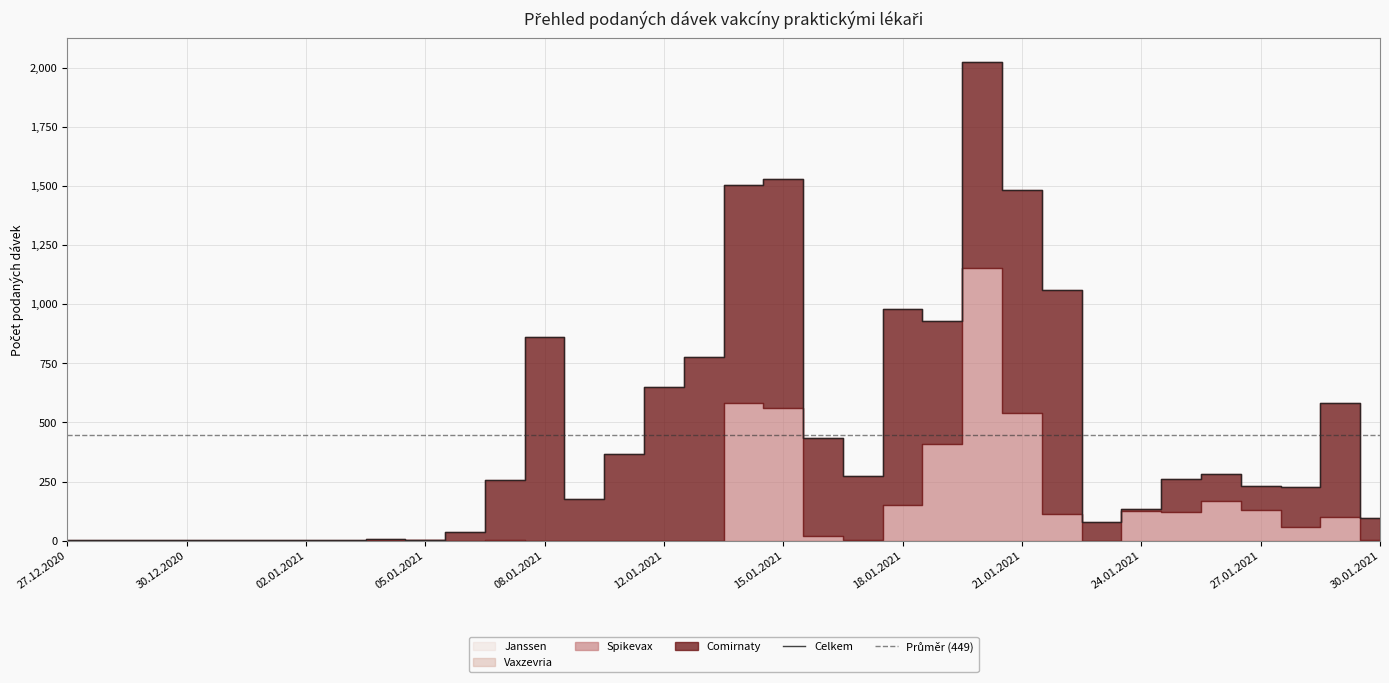

Reading left to right, what are all the values shown in this chart?

Comirnaty: 3	1	2	5	2	3	1	2	5	3	35	256	861	177	367	650	776	921	964	416	271	830	520	870	945	950	77	10	140	115	103	171	481	93
Spikevax: 0	0	0	0	0	0	0	0	2	1	0	1	0	0	0	0	0	581	563	19	2	150	408	1152	538	111	0	124	122	167	128	56	100	4
Vaxzevria: 0	0	0	0	0	0	0	0	0	0	0	0	0	0	0	0	0	0	0	0	0	0	0	0	0	0	0	0	0	0	0	0	0	0
Janssen: 0	0	0	0	0	0	0	0	0	0	0	0	0	0	0	0	0	0	0	0	0	0	0	0	0	0	0	0	0	0	0	0	0	0
Celkem: 3	1	2	5	2	3	1	2	7	4	35	257	861	177	367	650	776	1502	1527	435	273	980	928	2022	1483	1061	77	134	262	282	231	227	581	97